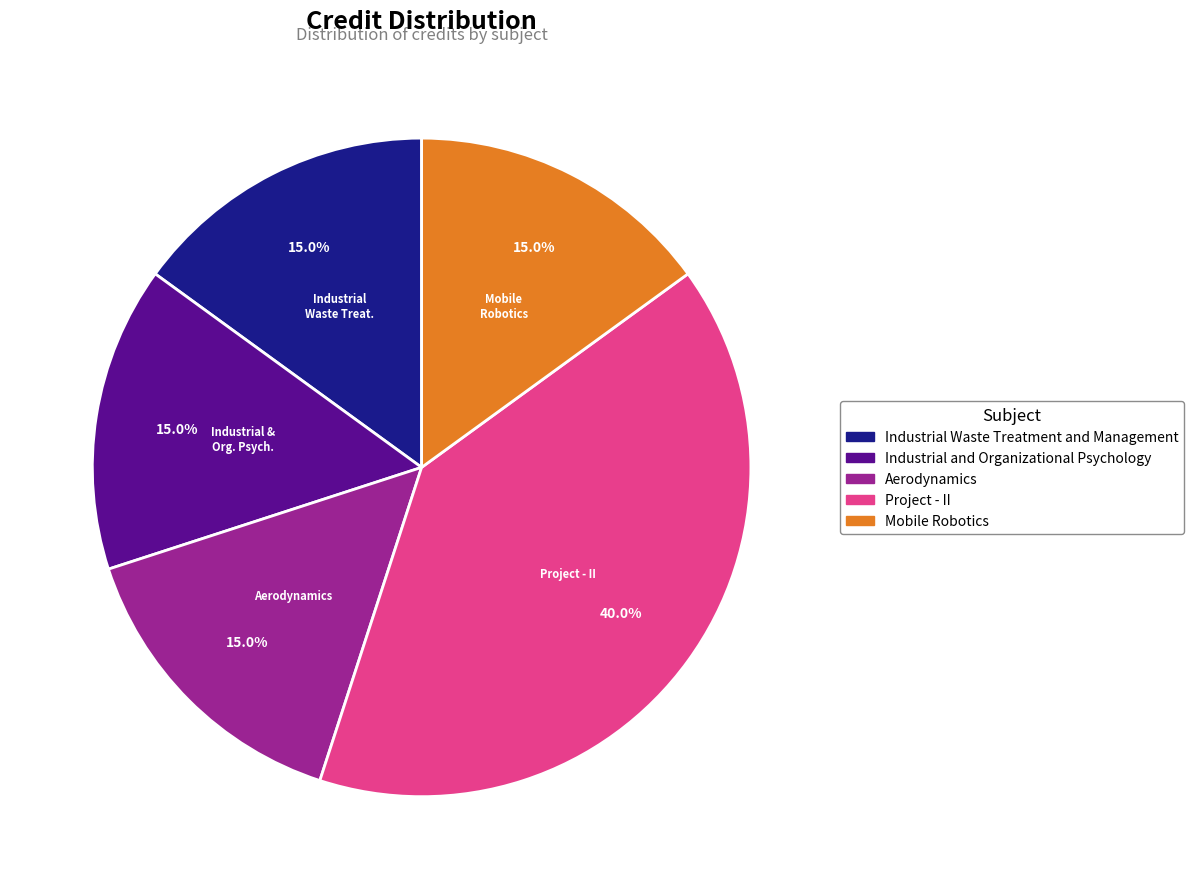

Does any single category account for the majority?

No